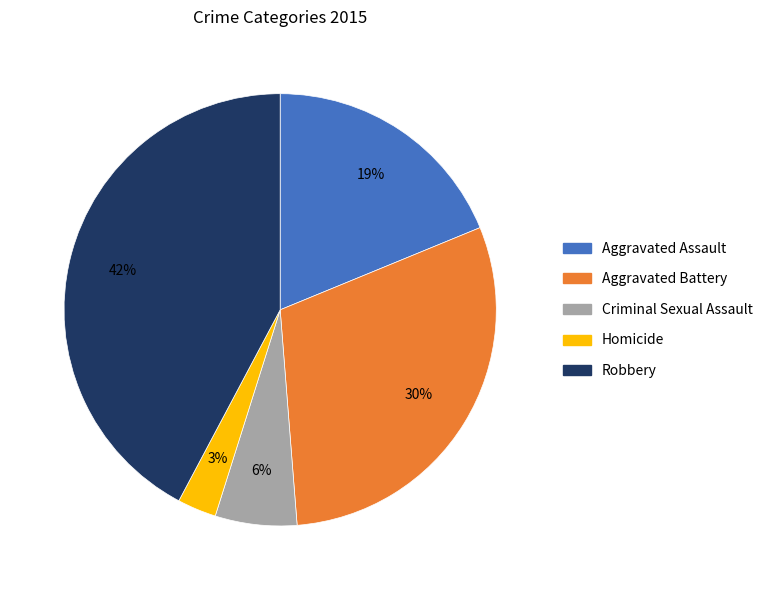

Is it true that Homicide is 17% of the pie?

False